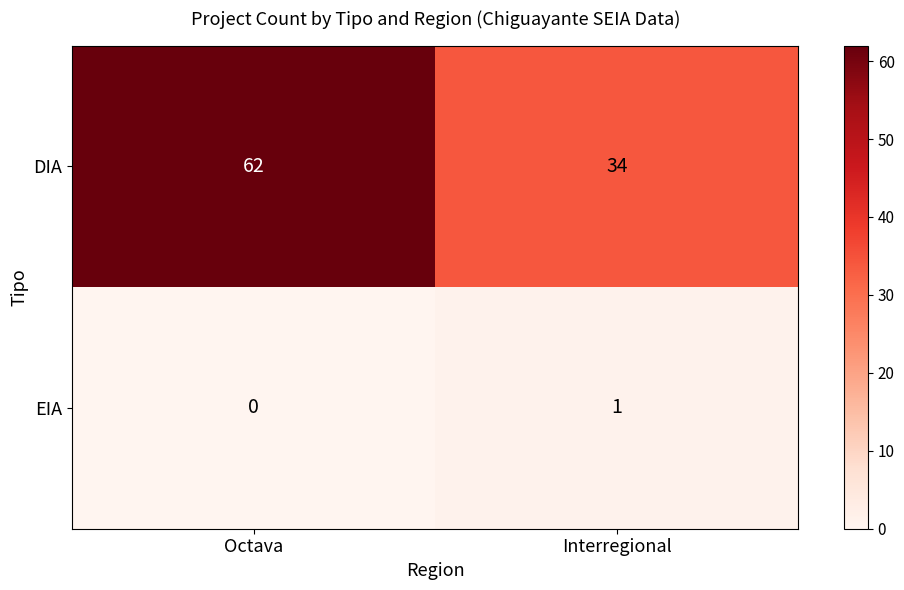

True or false: EIA has a value of 0 at Octava.

True